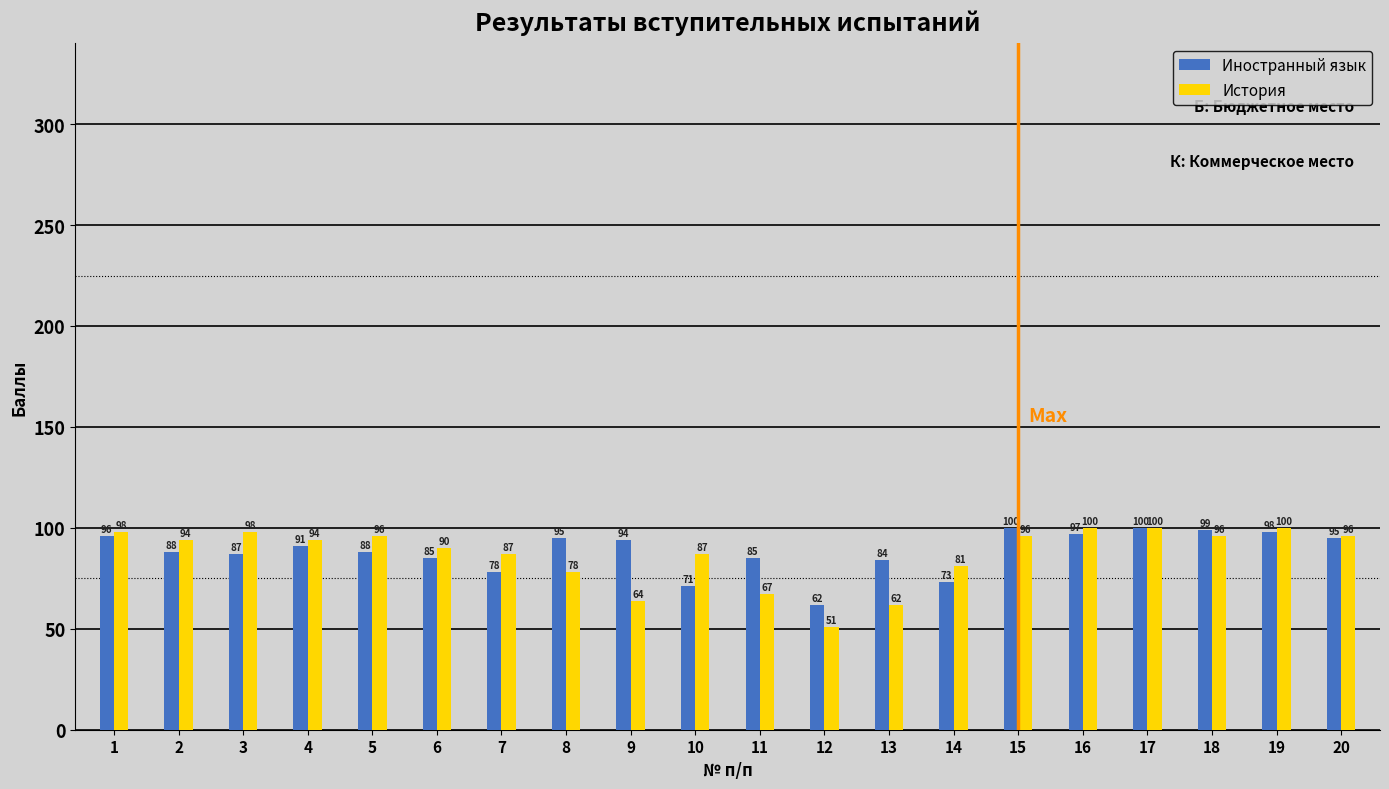

What is the sum of all Иностранный язык values?

1766